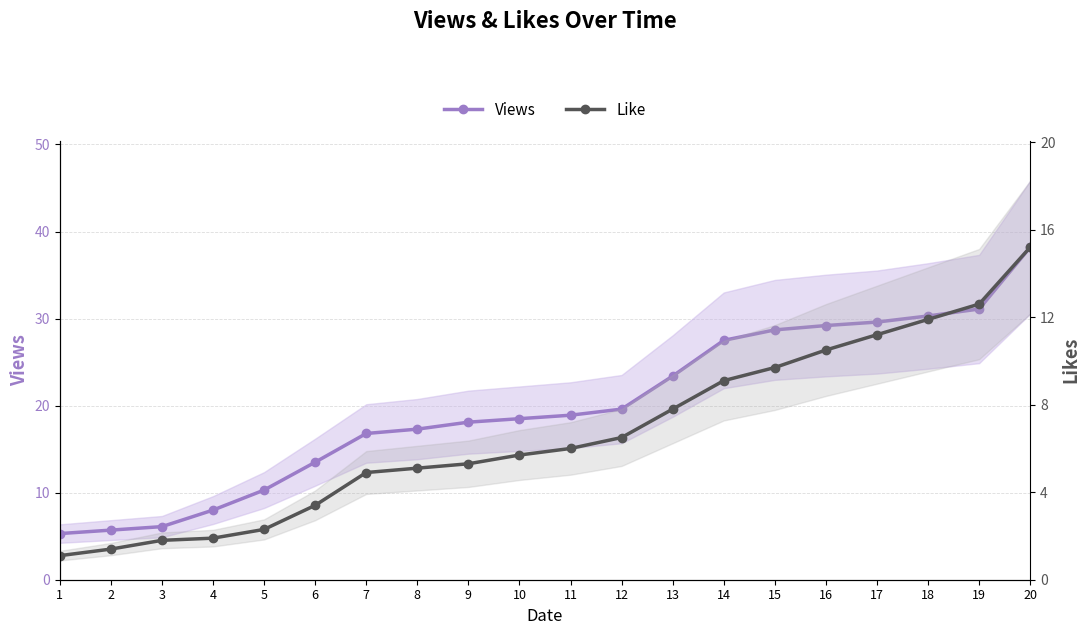

At which category is the sum across all series the highest?

20